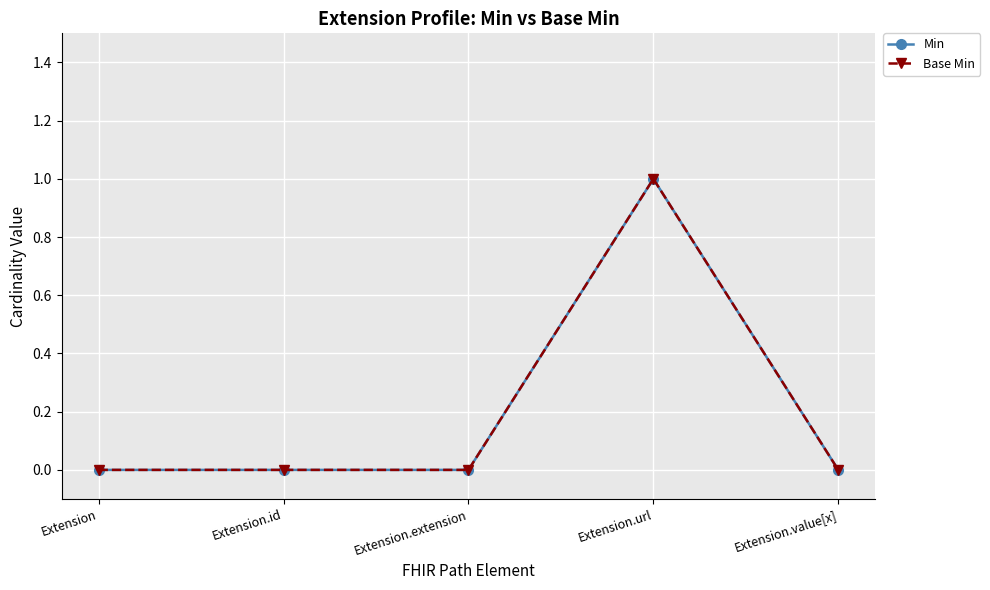

Is the value of Base Min at Extension greater than the value of Min at Extension.extension?

No